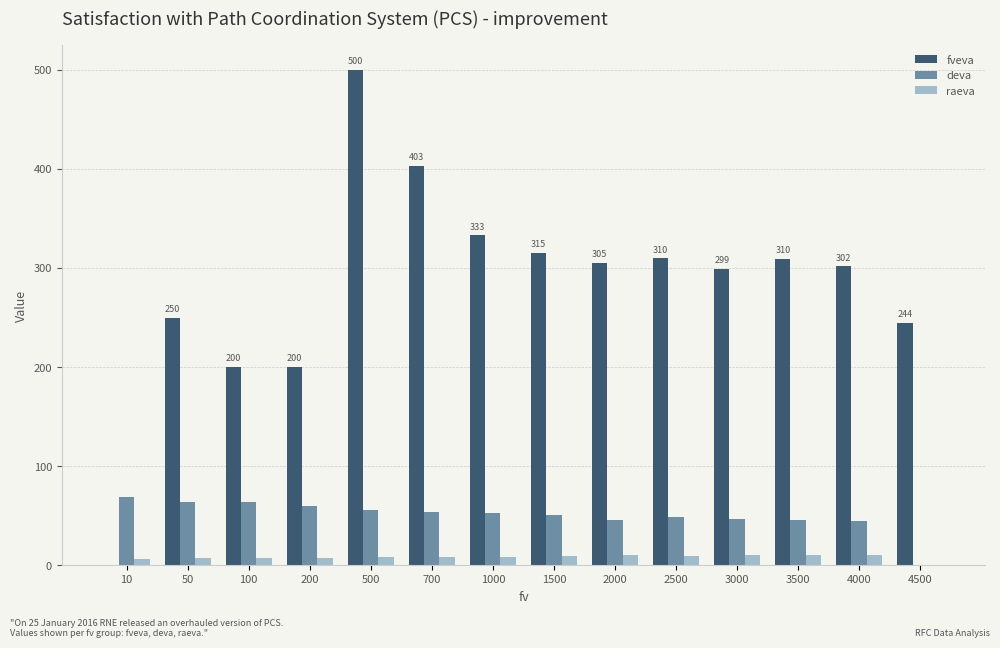

The value of fveva at 4500 is 244.3. True or false?

True